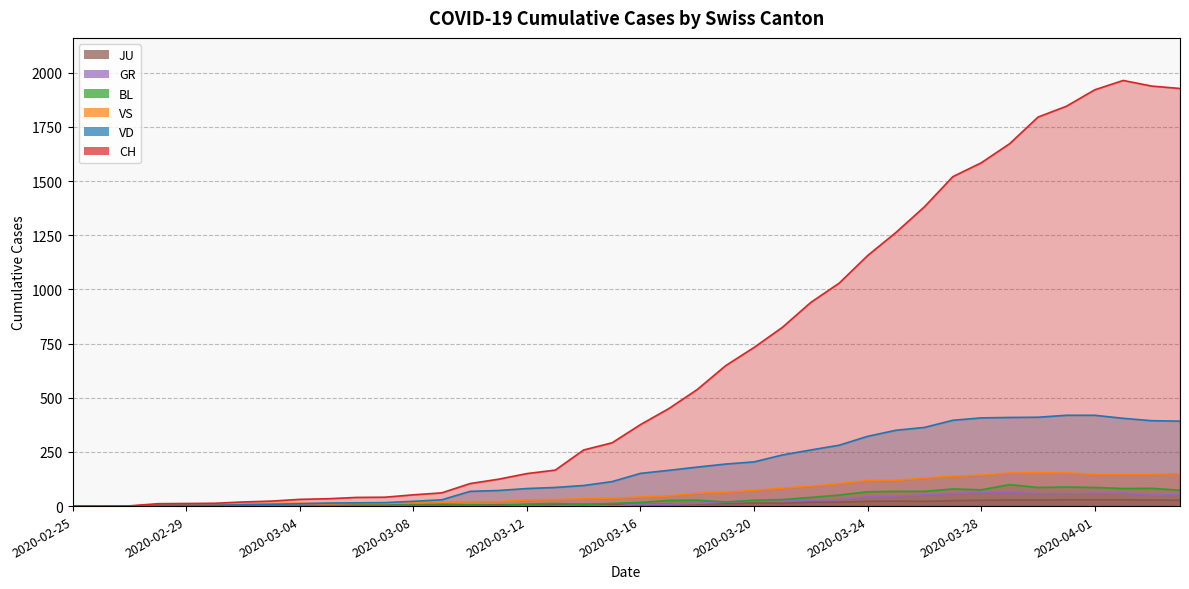

How many values in VS are above zero?

37